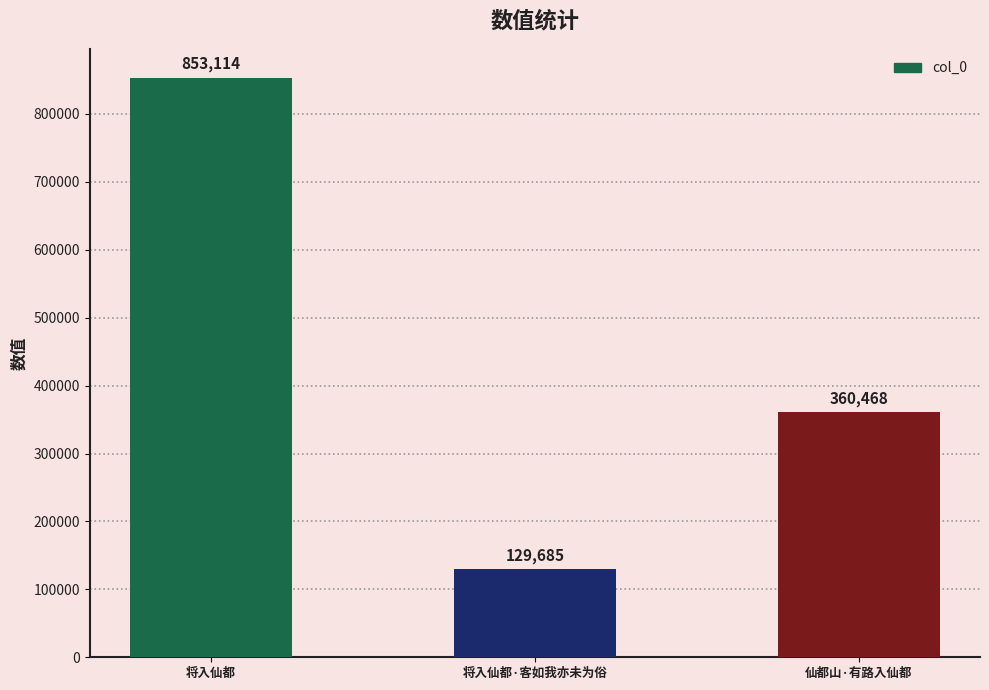

What is the greatest value displayed?

853114